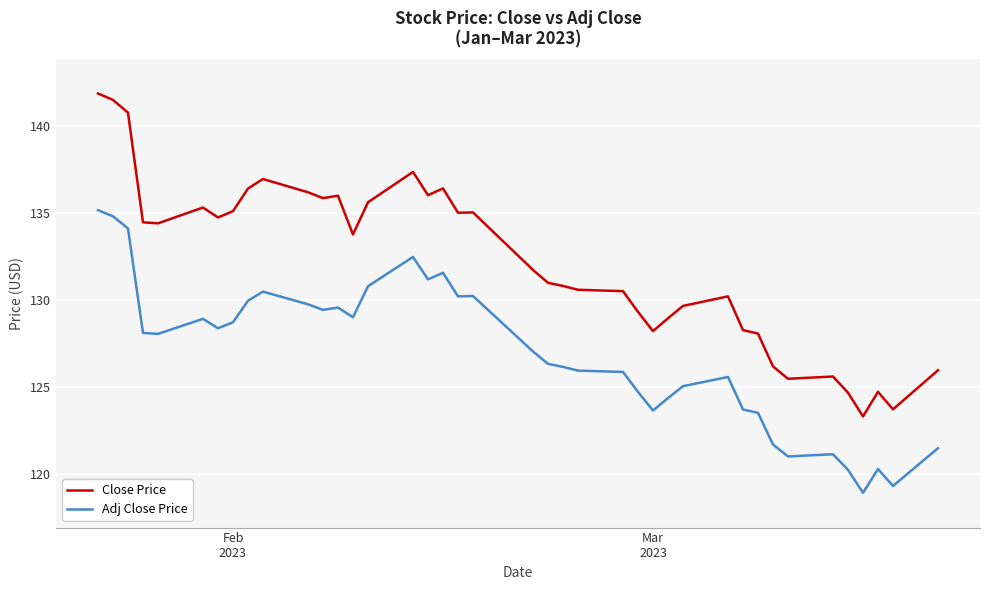

Is this an area chart (filled region under the line)?

No